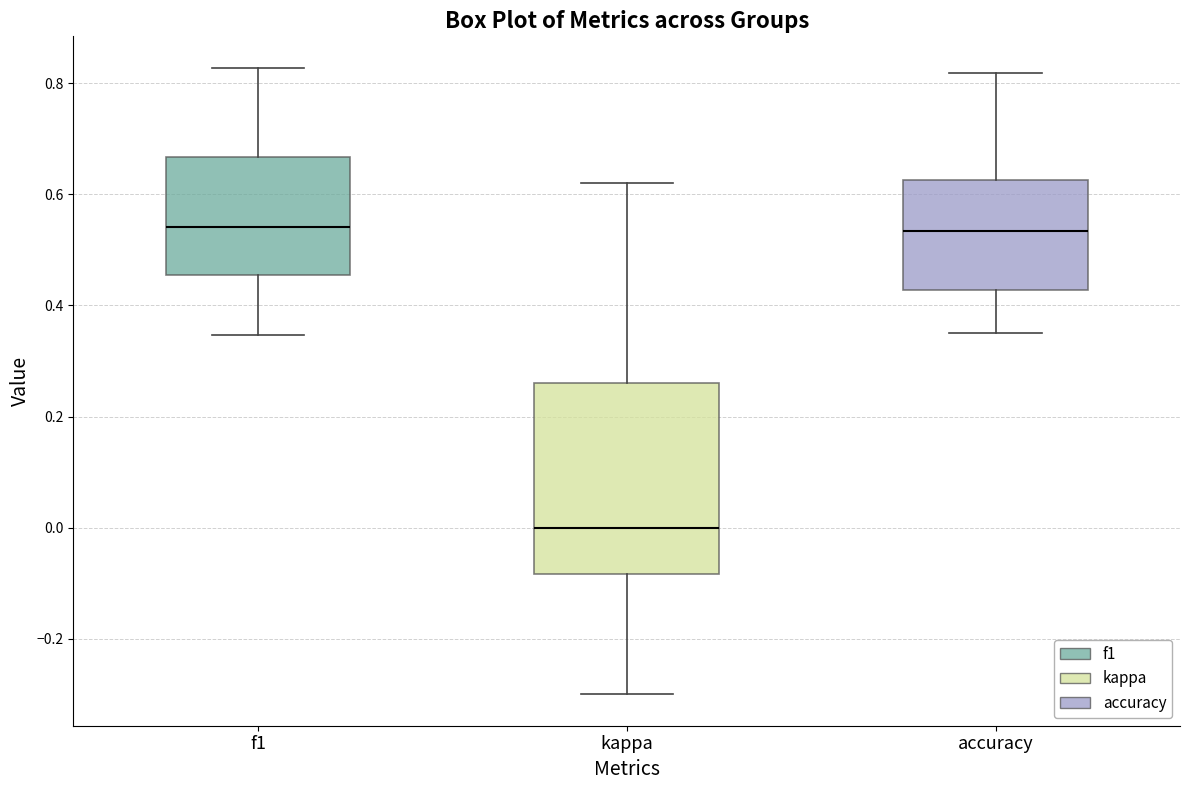

Where is the upper edge of the box for kappa on the y-axis? The values are not printed on the chart, so give them approximately, as read against the axis.

0.26